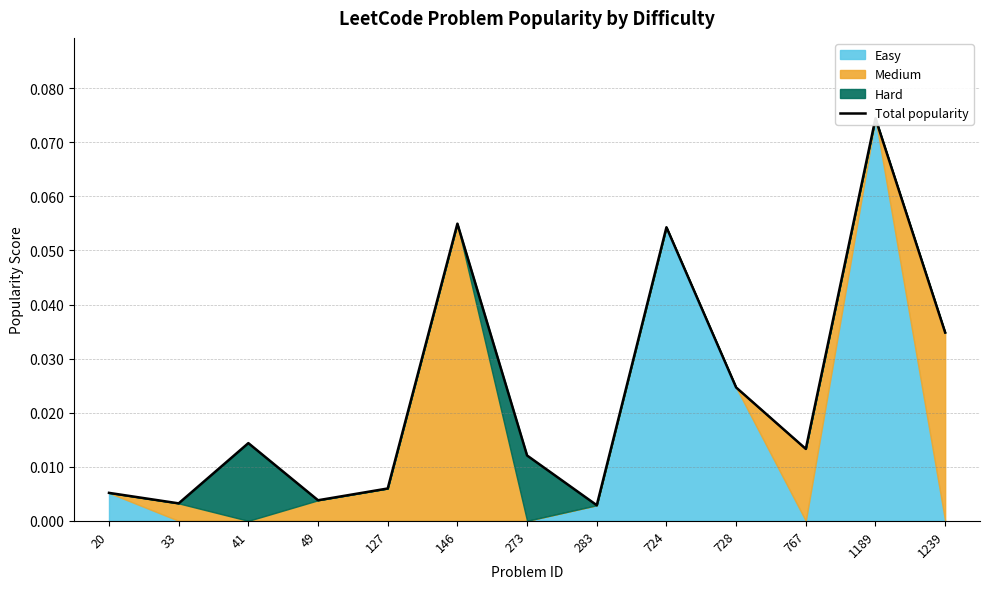

Reading right to left, list all the values displayed in this chart.

0.0	0.1	0.0	0.0	0.1	0.0	0.0	0.1	0.0	0.0	0.0	0.0	0.0